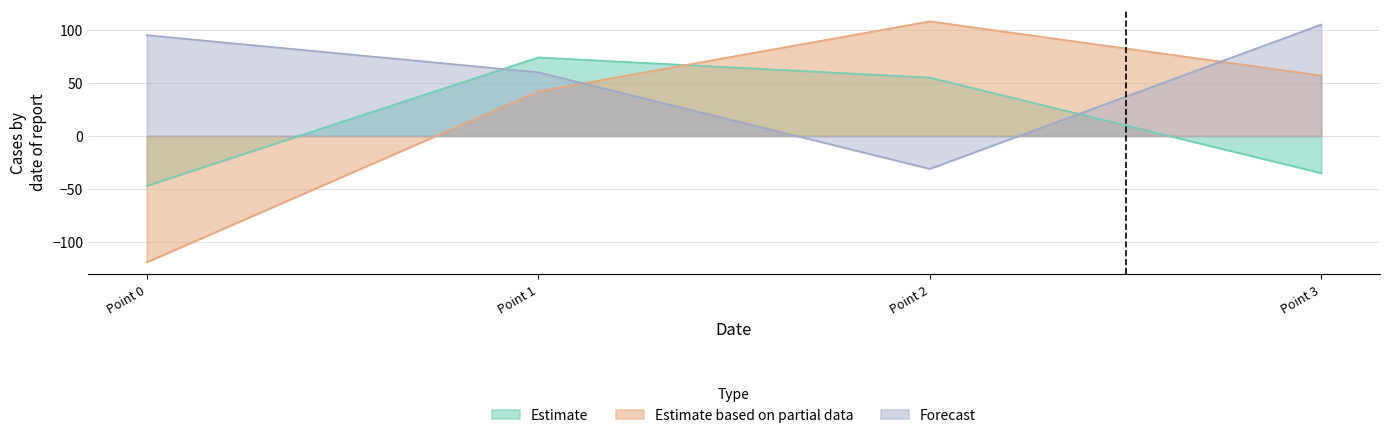

What is the difference between the highest and lowest values at Point 2?

139